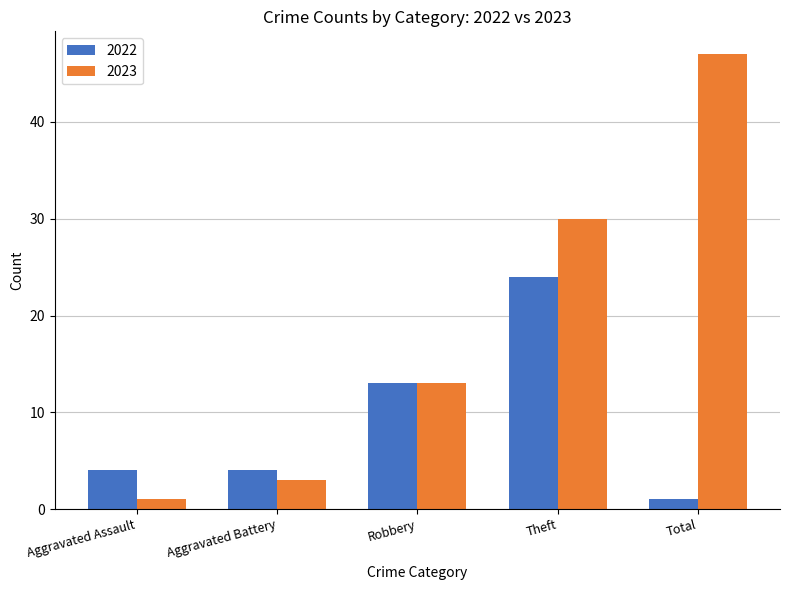

What position from the left is Total?

5